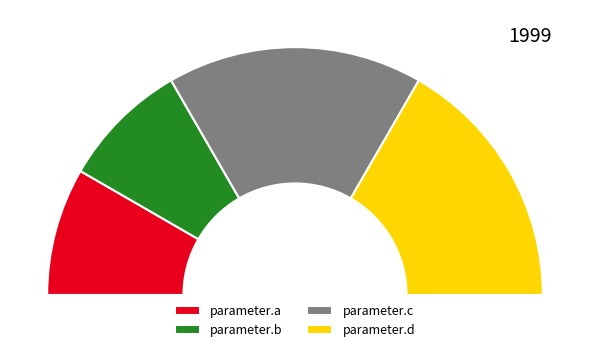

Is there a majority slice in this chart?

No